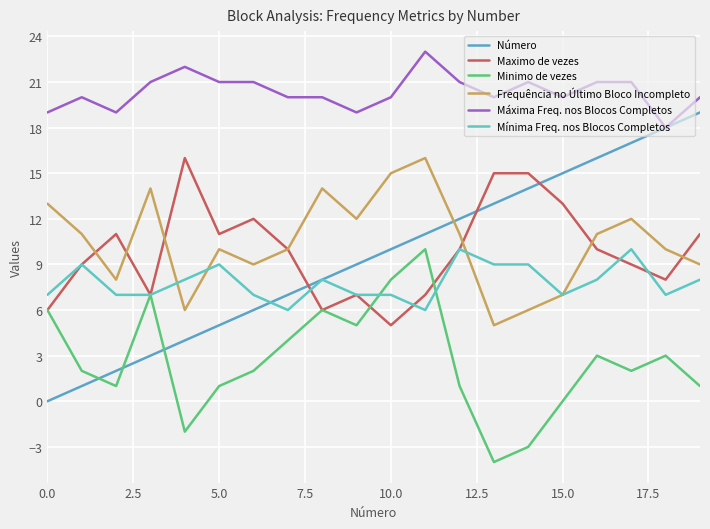

What is the sum of all Número values?

190